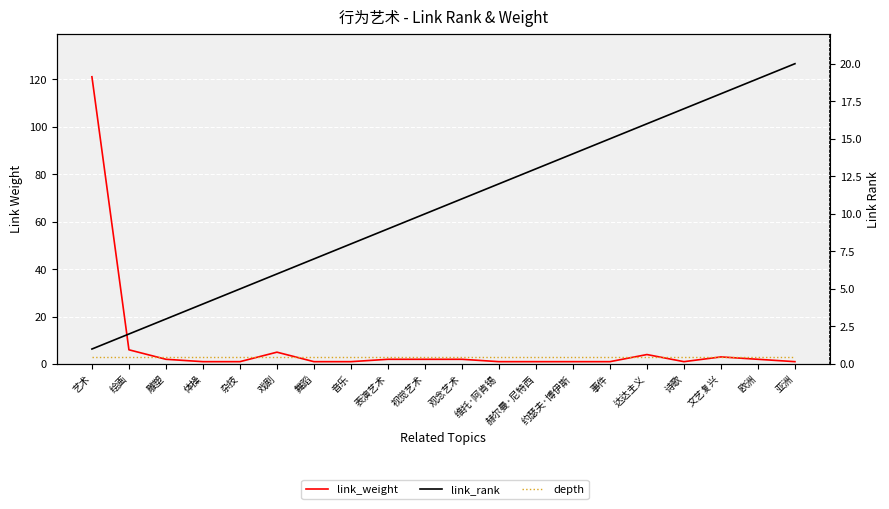

Which series has the widest spread of values?

link_weight